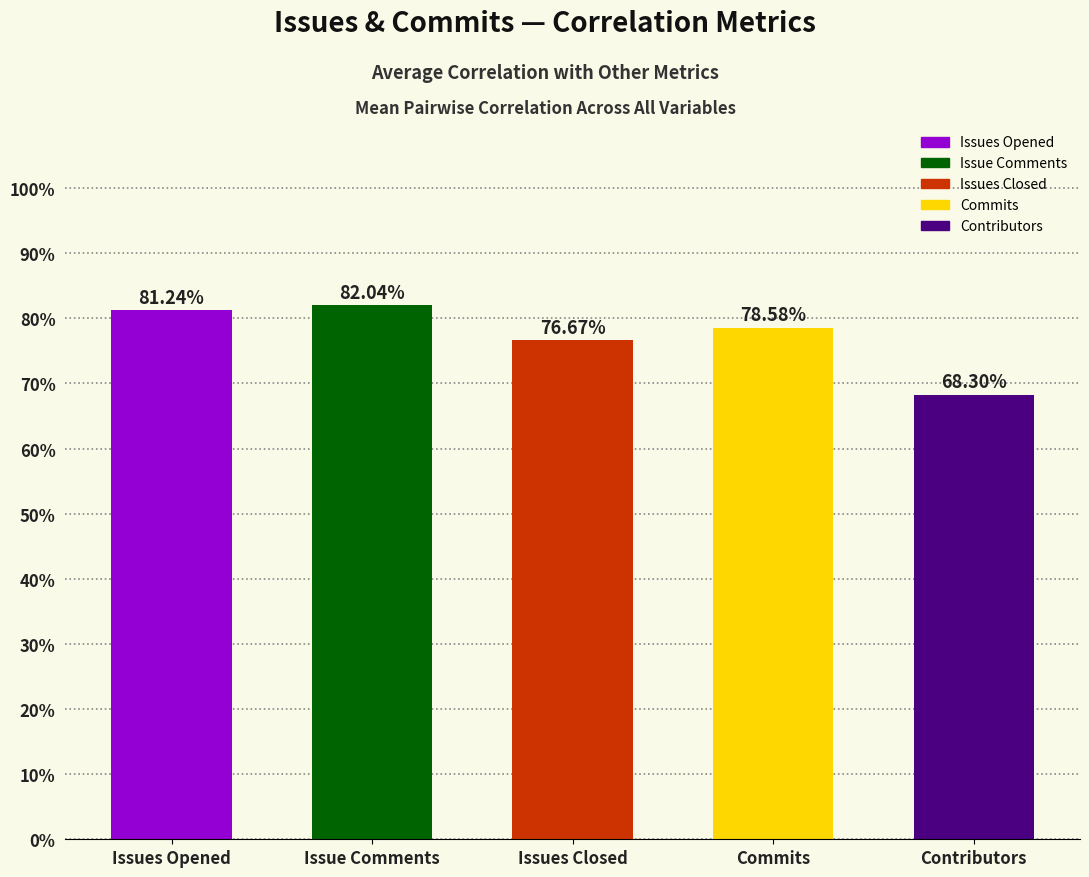

Are the bars horizontal?

No